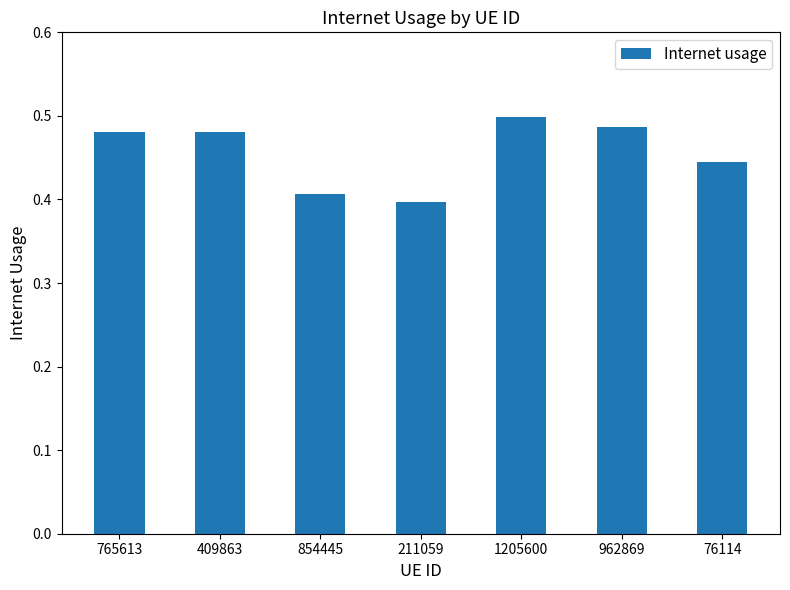

What is the difference between the values at 854445 and 1205600?

0.1